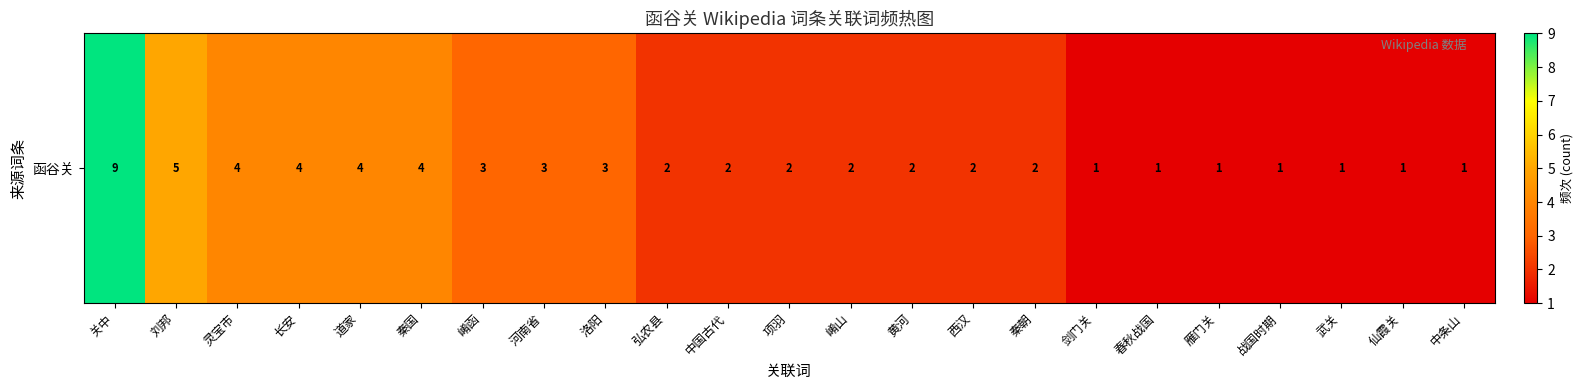

What is the difference between the values at 道家 and 战国时期?

3